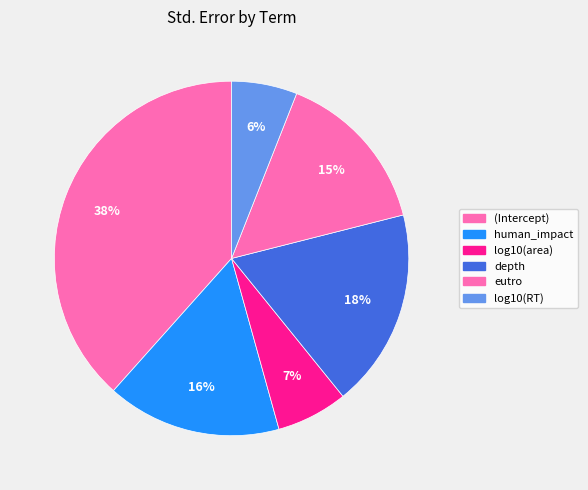

Rank the categories by value from lowest to highest.

log10(RT), log10(area), eutro, human_impact, depth, (Intercept)